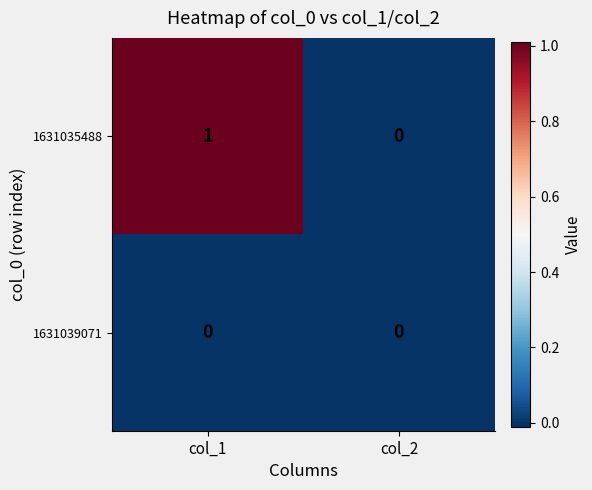

The 1631035488 series shows 0 at col_2. True or false?

True